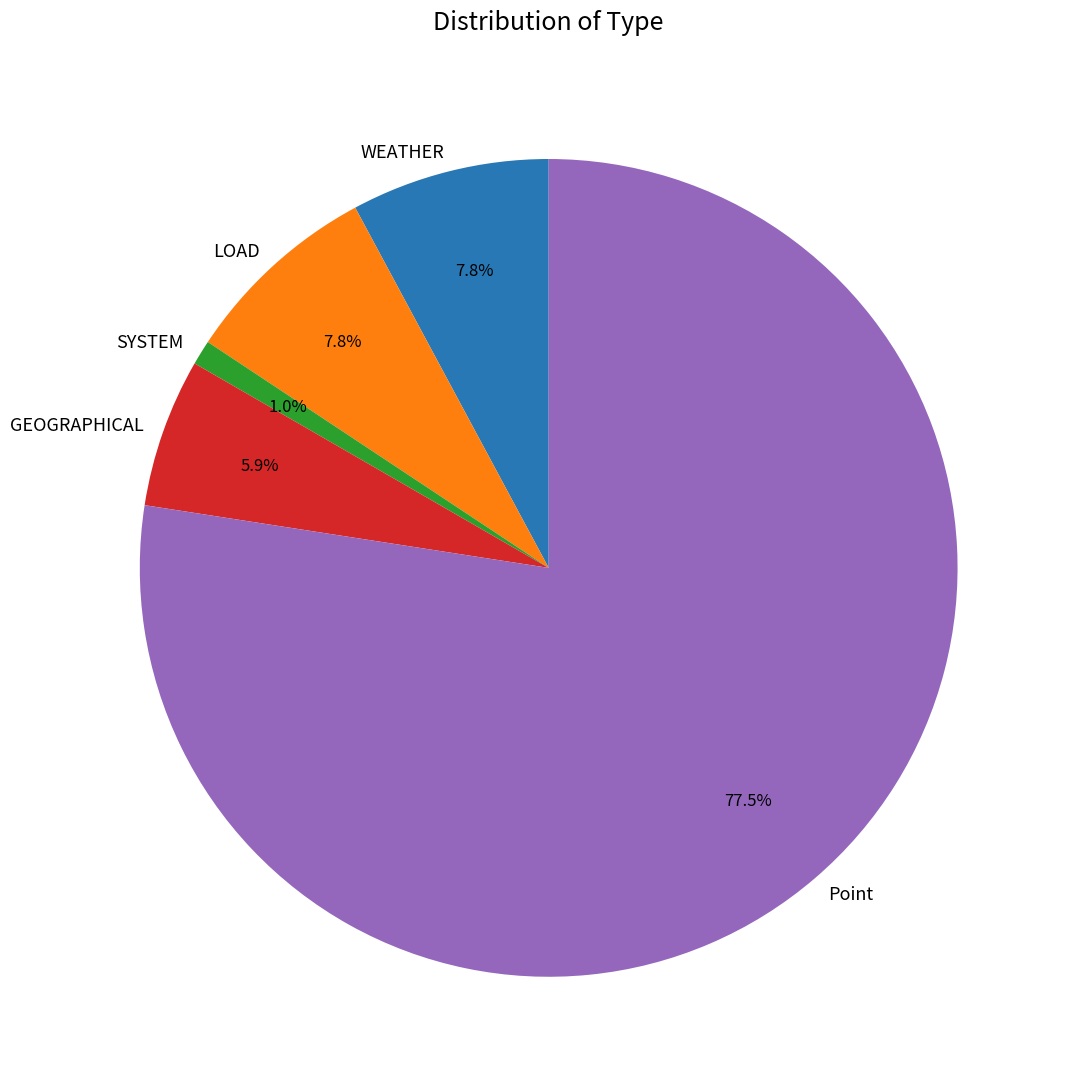

Which slice is the smallest?

SYSTEM